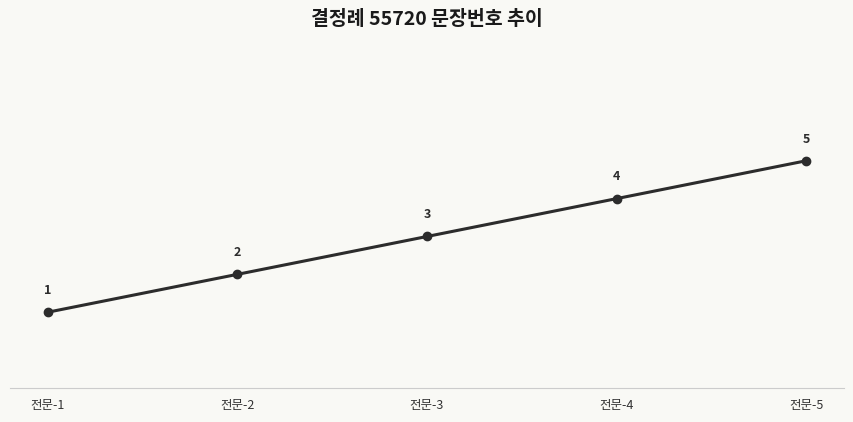

Is it true that the value at 전문-4 is 4?

True